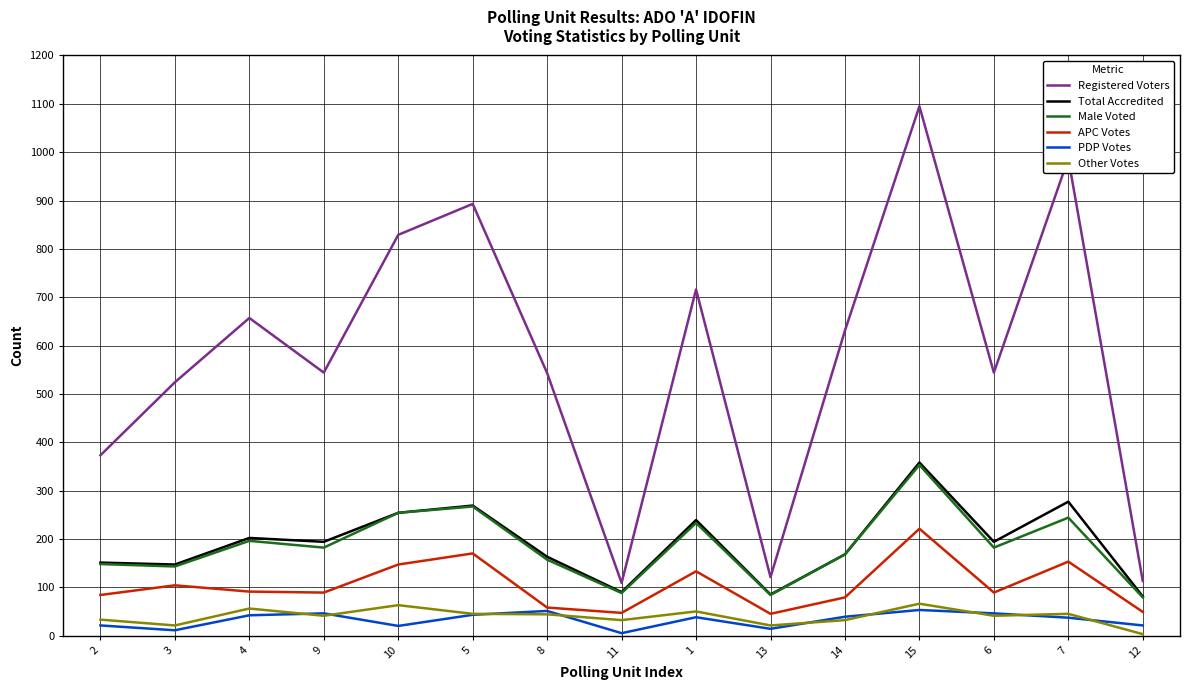

The value of Male Voted at 3 is 143. True or false?

True